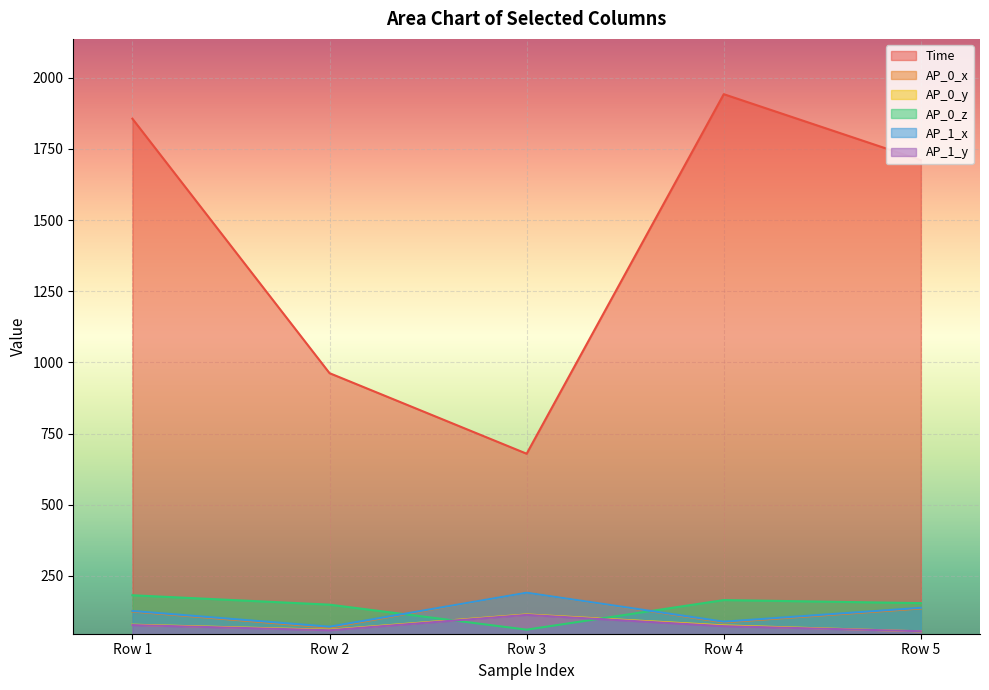

Between Row 5 and Row 1, which is larger?

Row 1